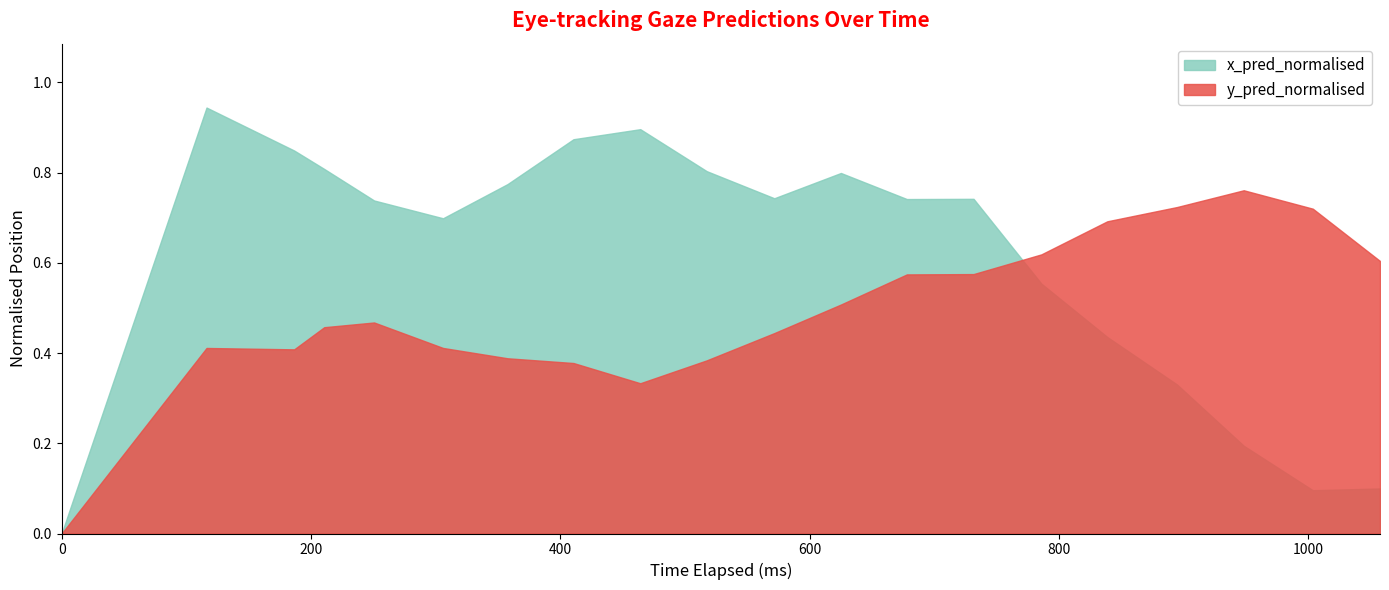

Read the x_pred_normalised value at 17.

0.2